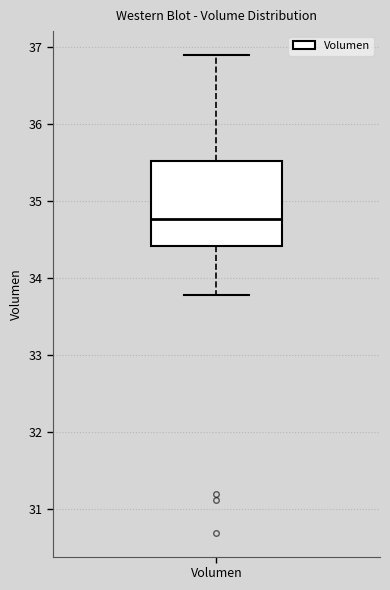

Read this box plot against the y-axis: the position of the median line, the range covered by the box, and the ends of both whiskers. The values are not printed on the chart, so give them approximately, as read against the axis.

median 34.8, box 34.4 to 35.5, whiskers 33.8 to 36.9